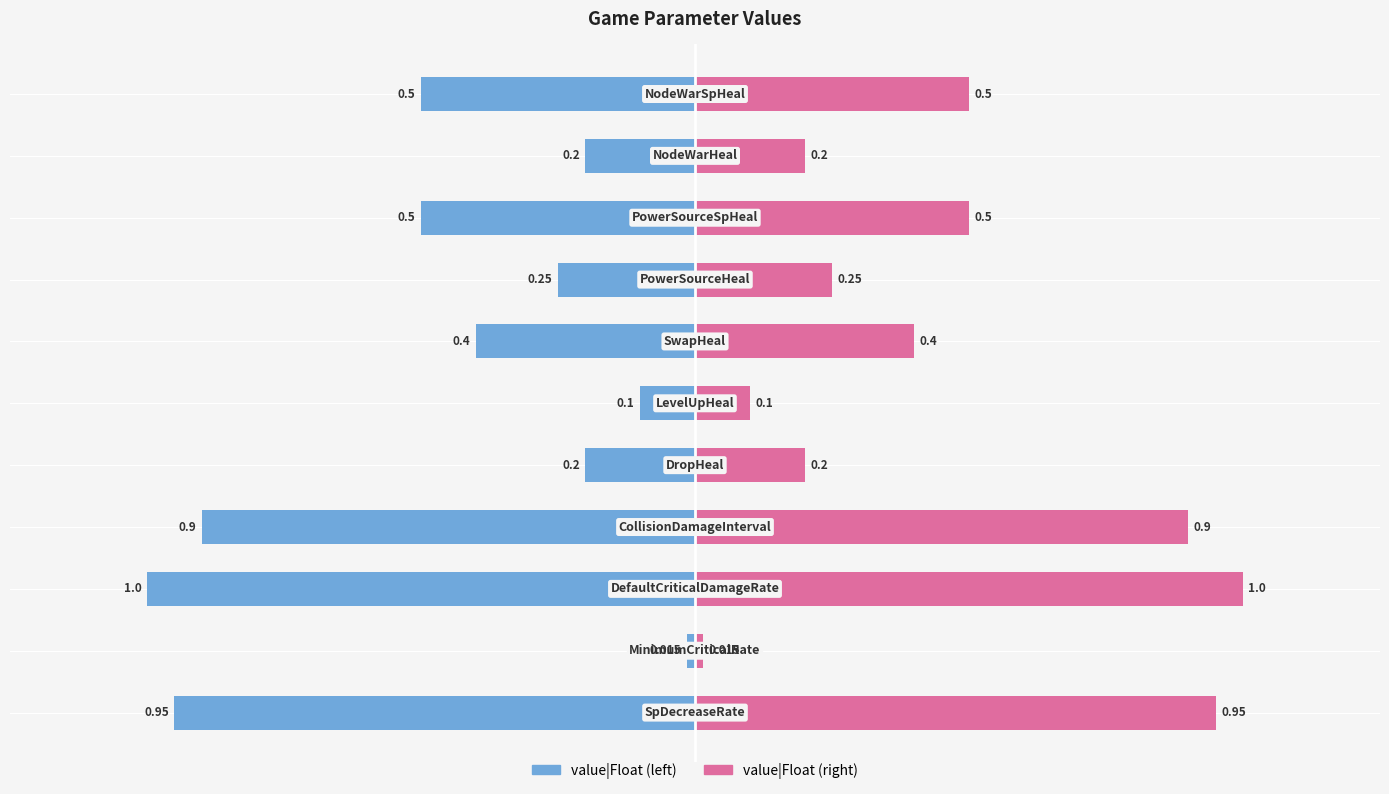

Which series has the largest total across all categories?

value|Float (right)